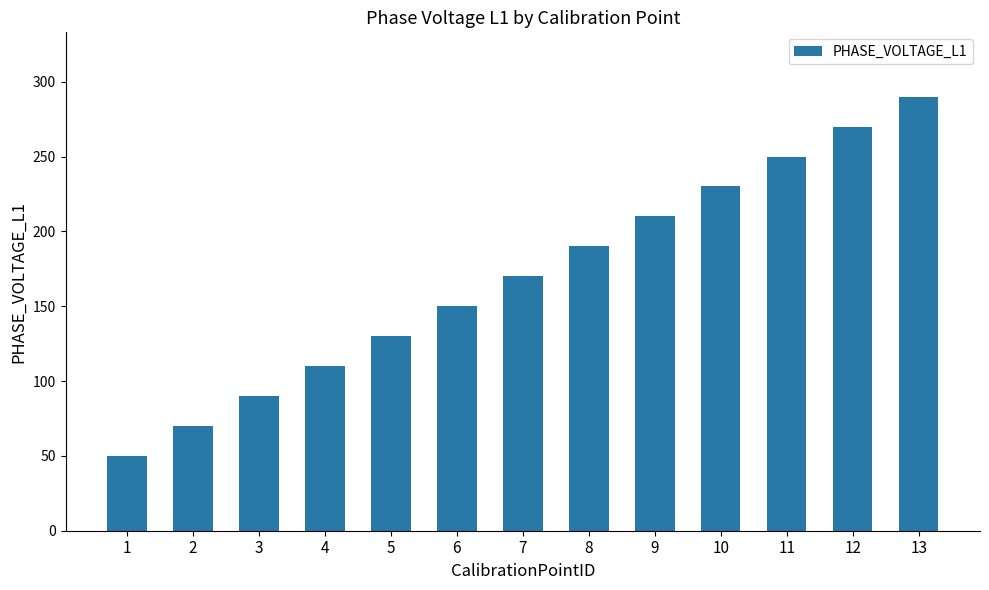

What value does the data have at 2?

70.1